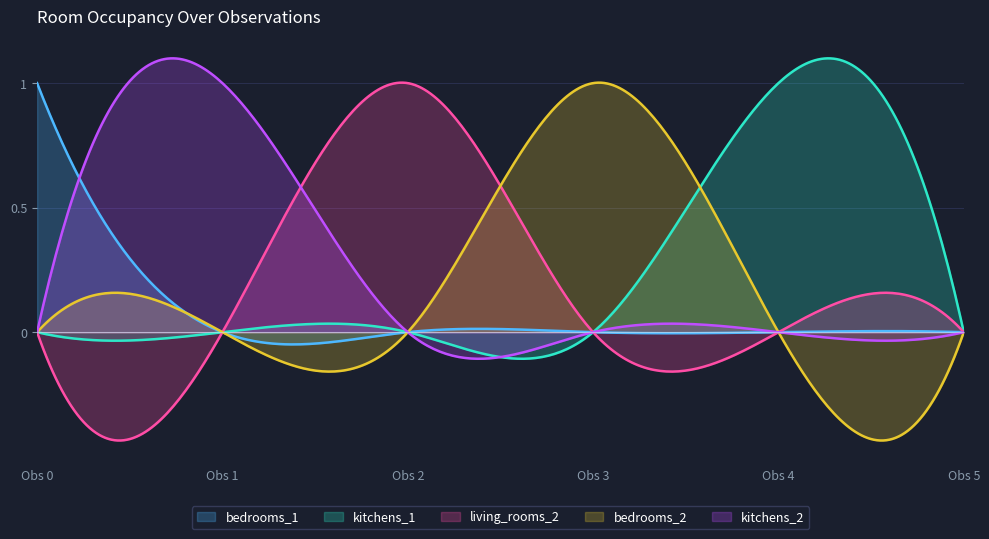

What are all the series names shown in the legend?

bedrooms_1, kitchens_1, living_rooms_2, bedrooms_2, kitchens_2